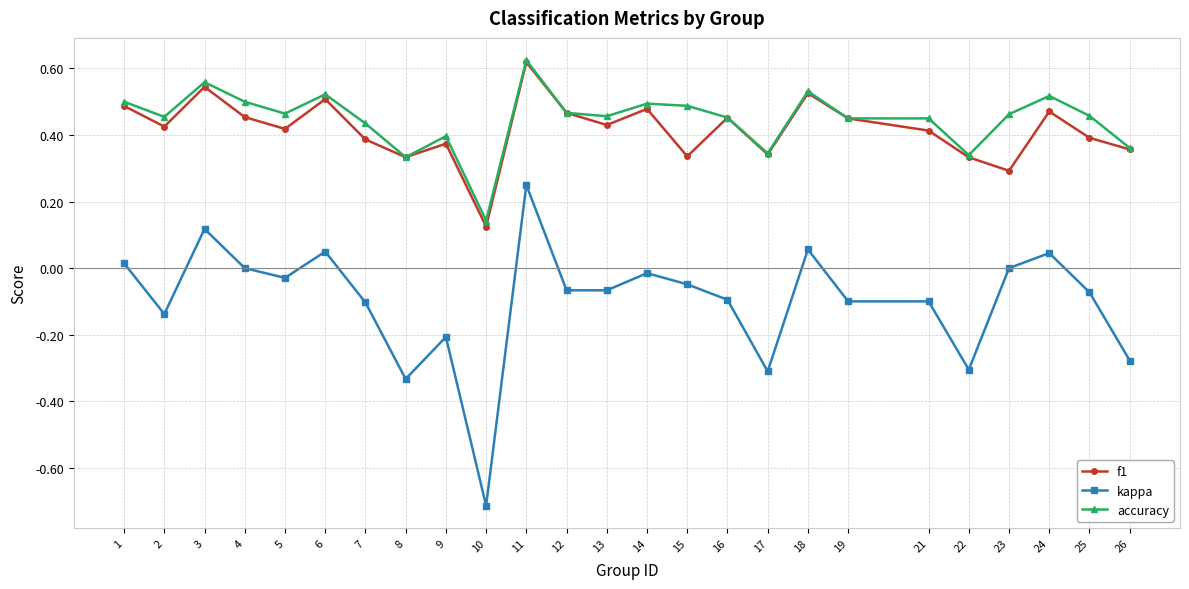

Is the value of f1 at 3 greater than the value of kappa at 26?

Yes